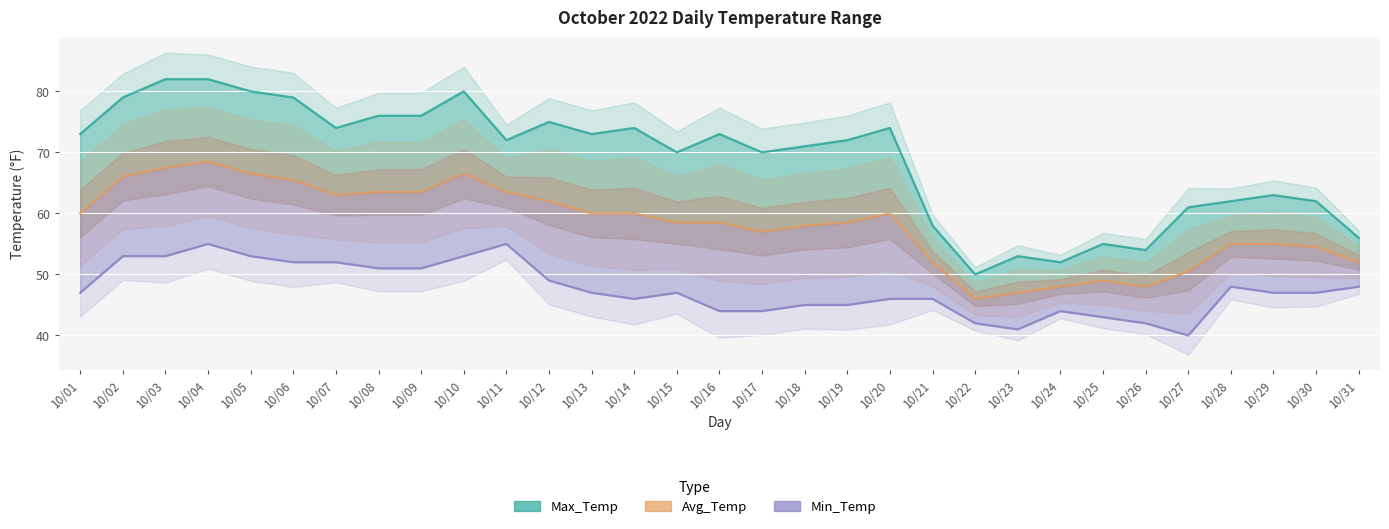

What is the difference between the maximum and second lowest values in the Avg_Temp series?

21.5